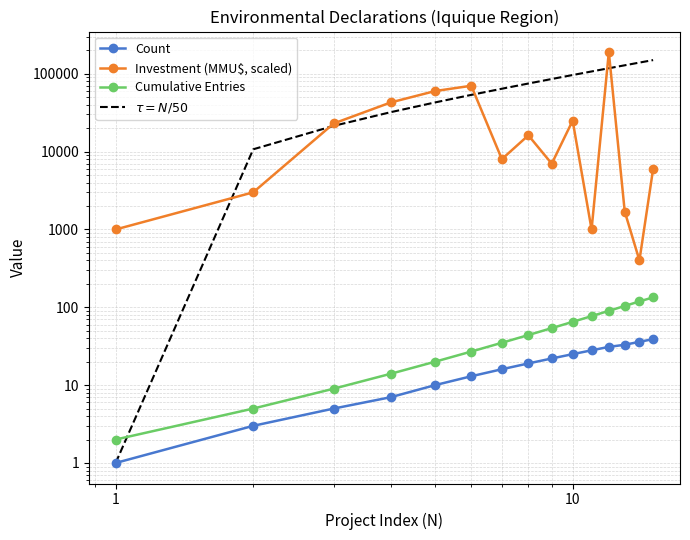

What is the lowest value of the Cumulative Entries series?

2.0